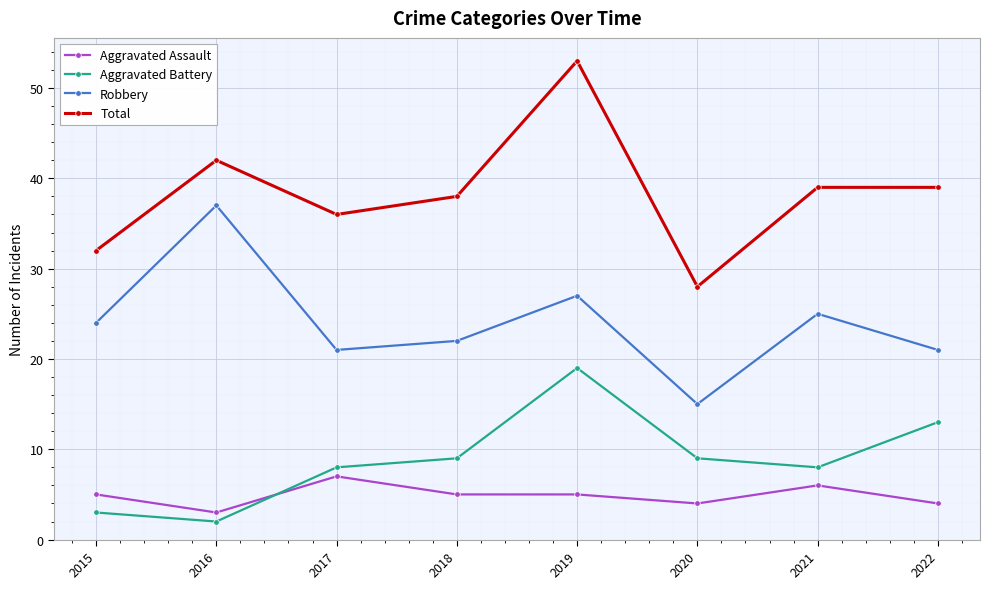

What is the maximum value shown in the chart?

53